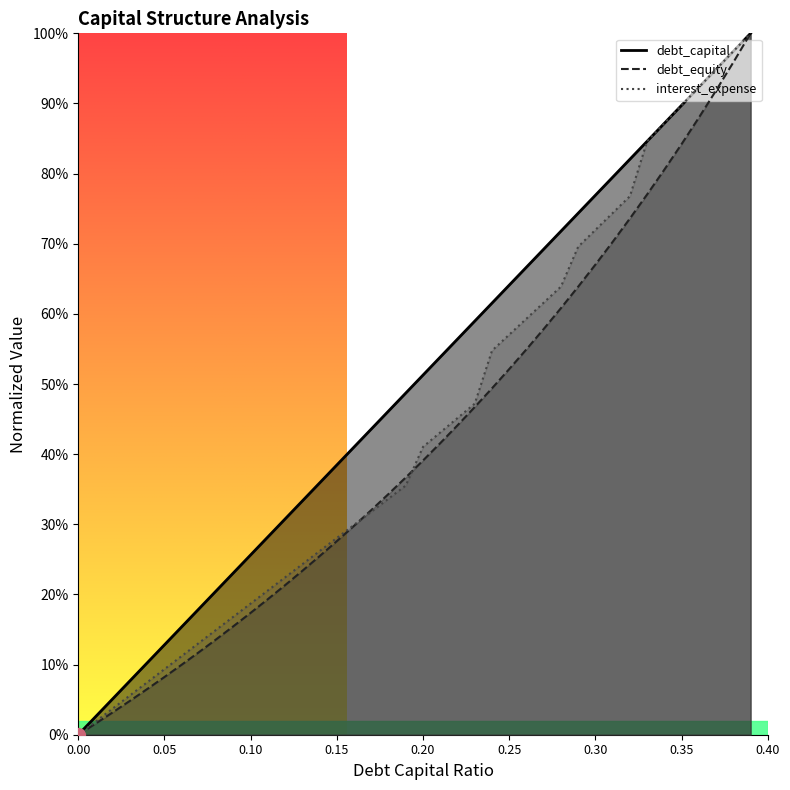

What is the value of the debt_equity point at the 8th from the left?

0.1